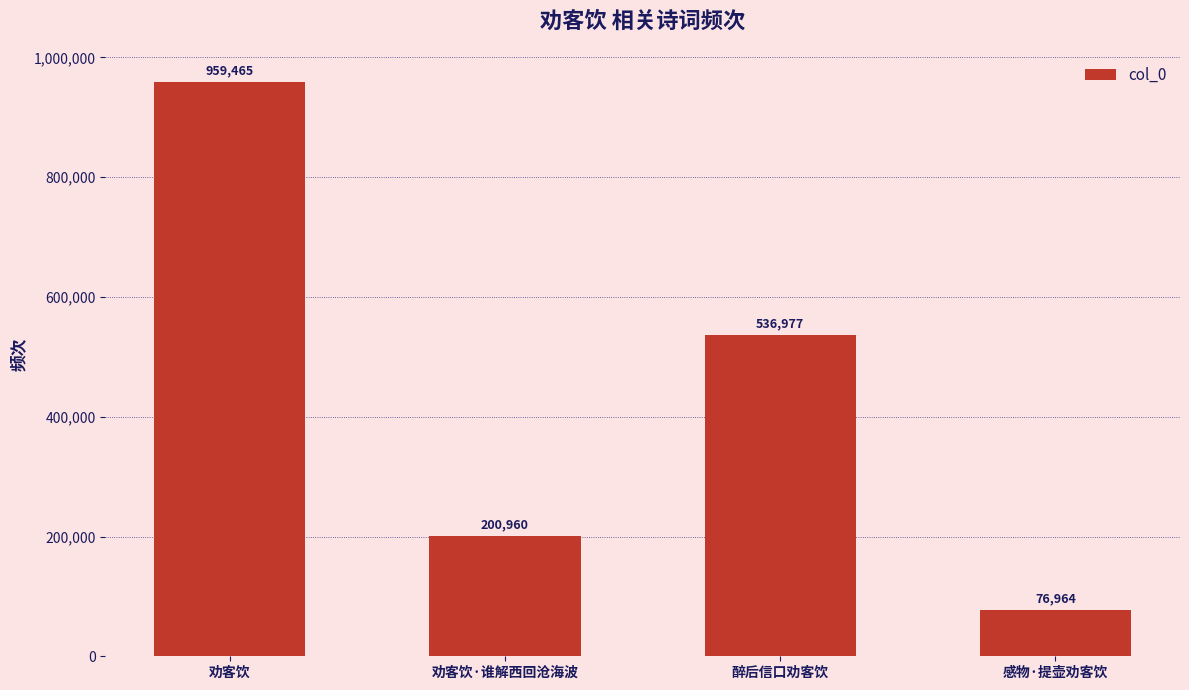

The chart shows a value of 536977 at 醉后信口劝客饮. True or false?

True